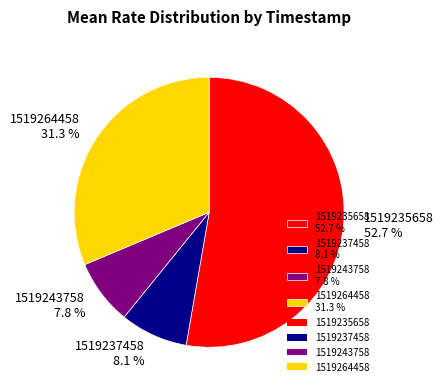

To the nearest percent, what is the difference between the 1519243758 and 1519235658 slice percentages?

45%